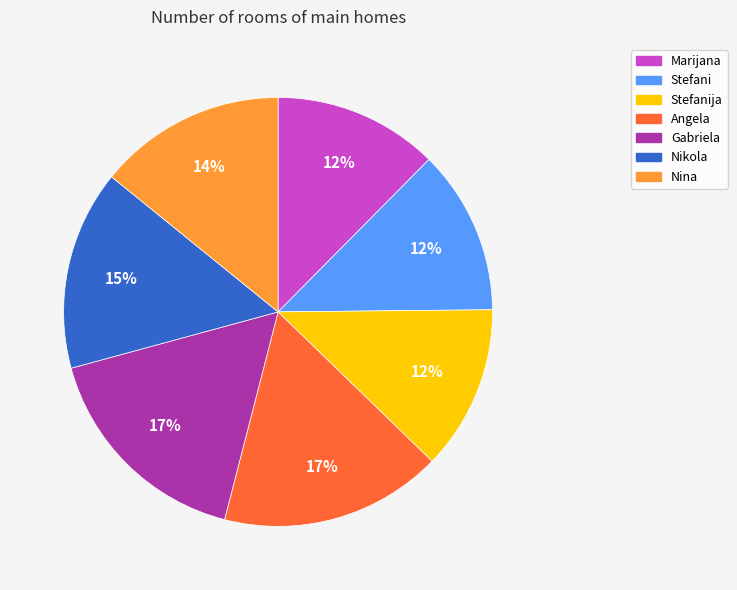

Is there any slice that represents more than half of the pie?

No